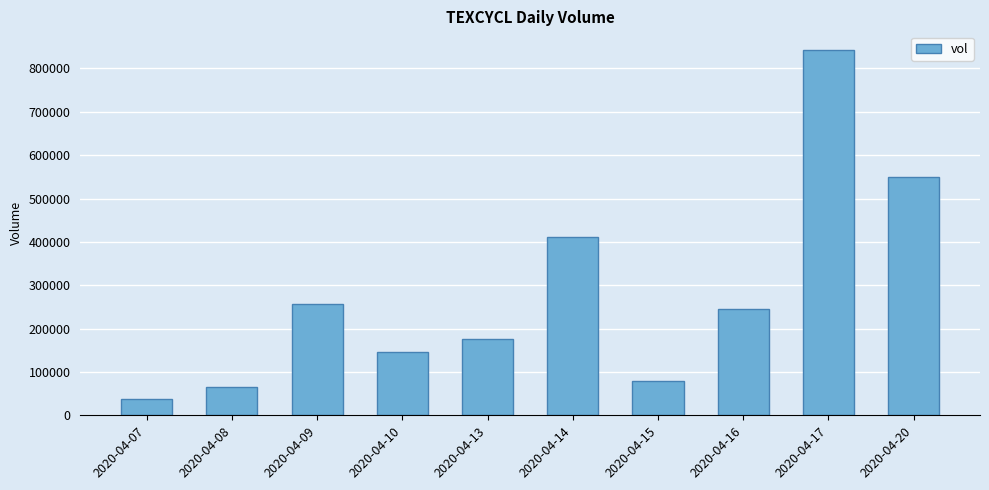

Which label corresponds to the smallest value in the chart?

2020-04-07